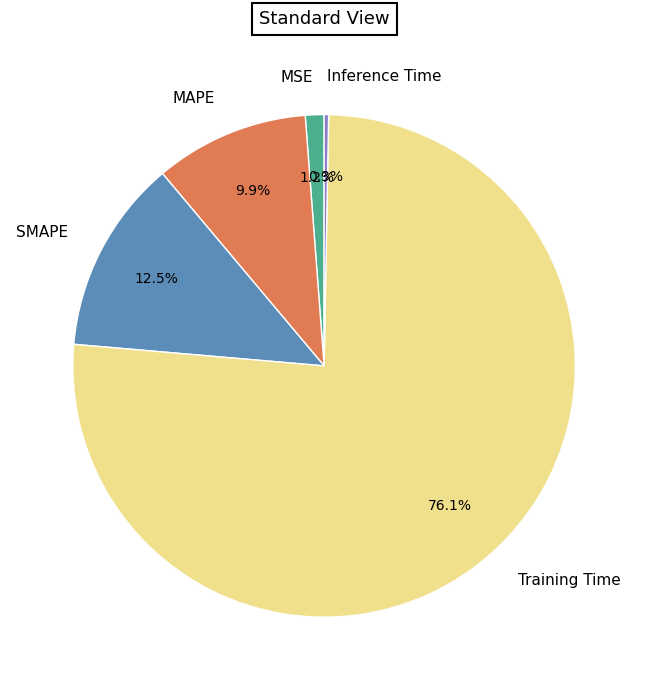

Do Inference Time and MSE together represent more than half of the pie?

No